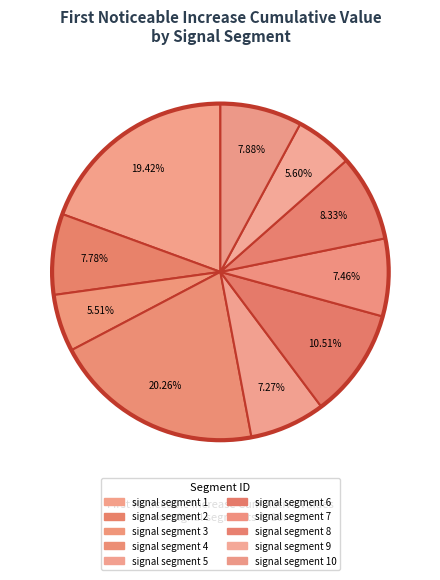

How many segments does this pie chart have?

10